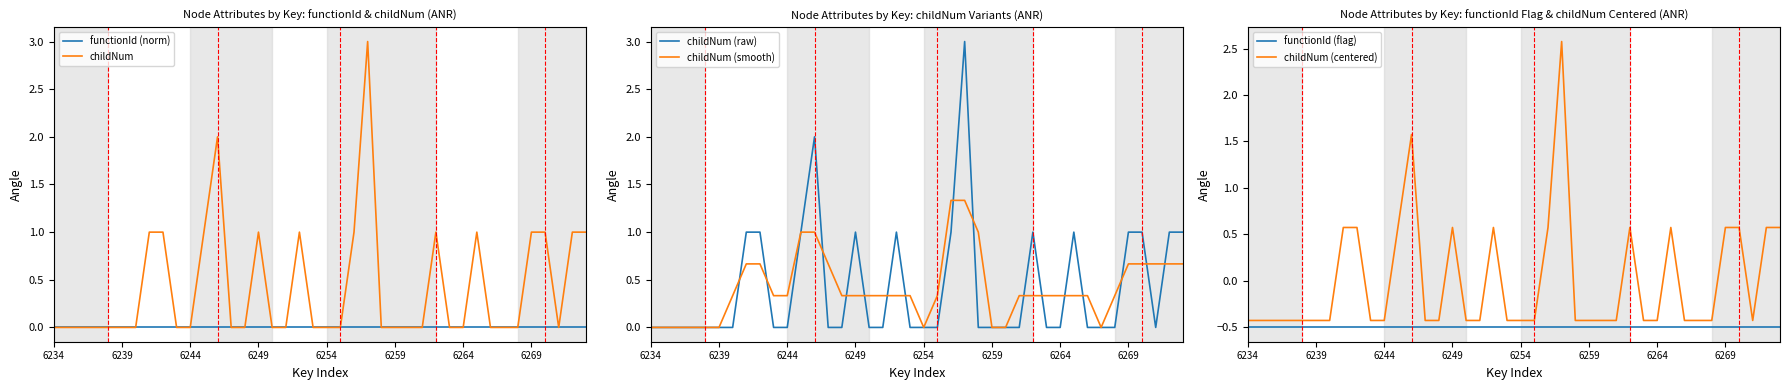

The value of childNum (raw) at 6269 is 1.7. True or false?

False